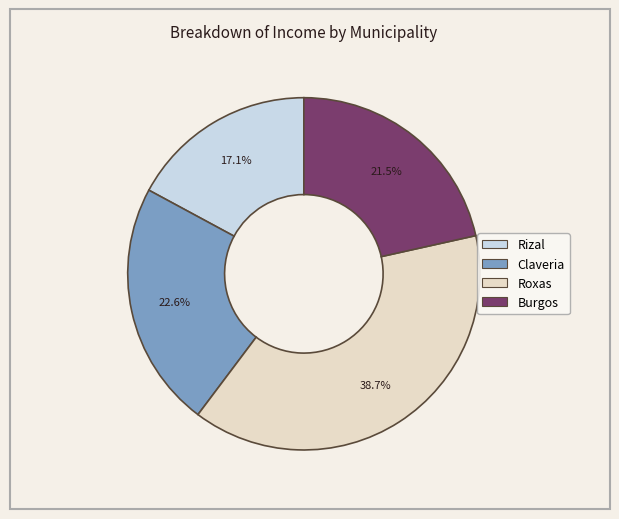

Which category has the smallest portion of the pie?

Rizal